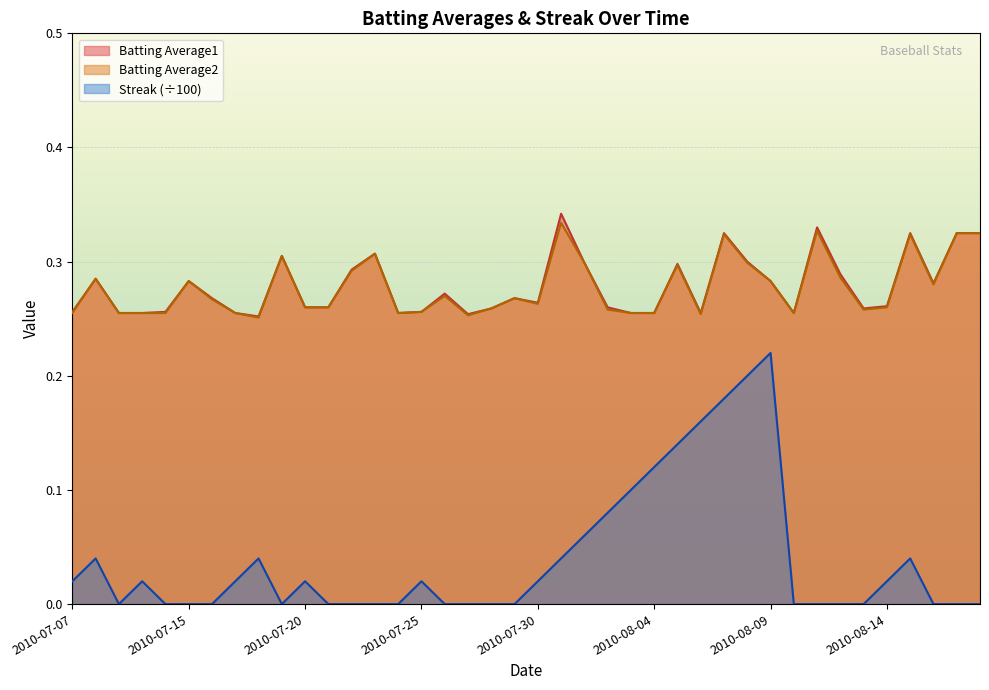

What is the approximate value of Batting Average2 at 2010-07-08?

0.3